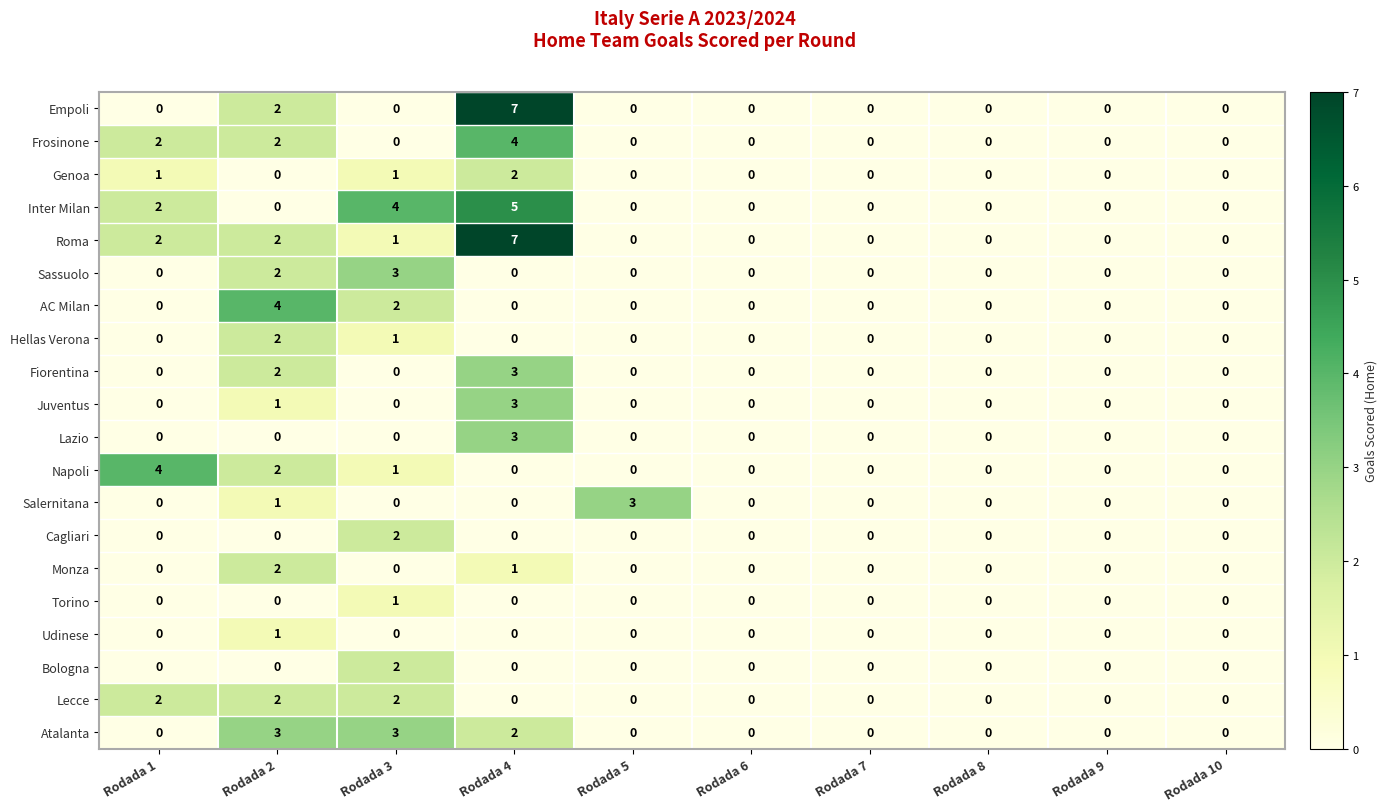

Is it true that Fiorentina equals -2 at Rodada 8?

False